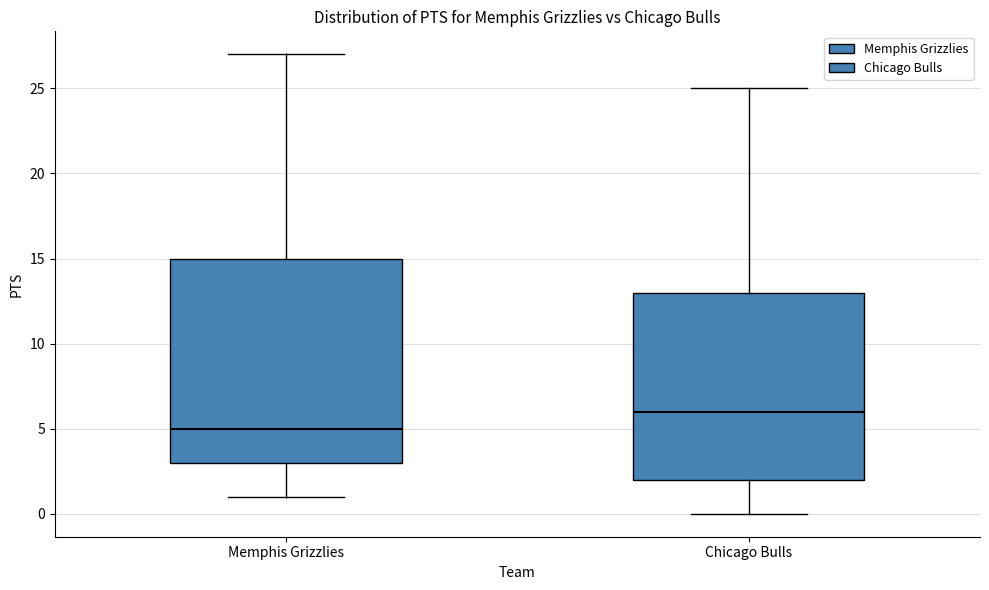

Comparing the boxes themselves (not the whiskers), which one is the tallest?

Memphis Grizzlies